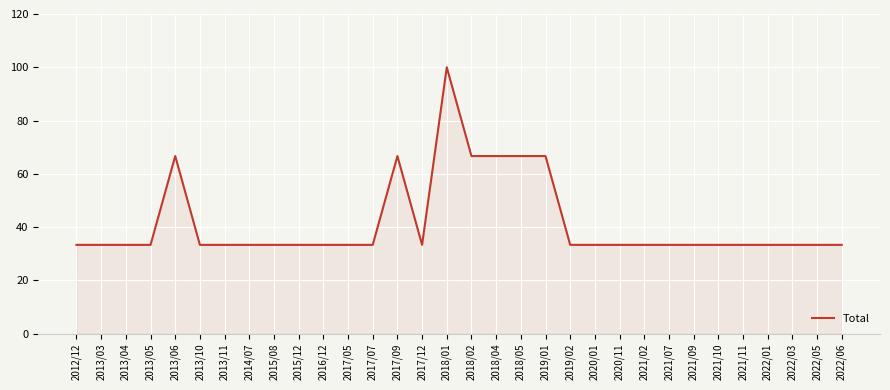

What is the average value?

41.7